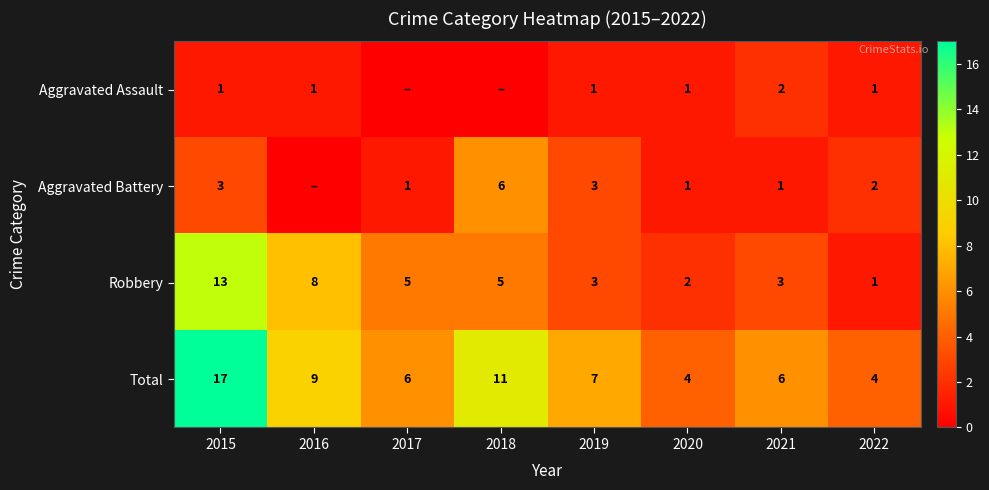

What is the sum of all Robbery values?

40